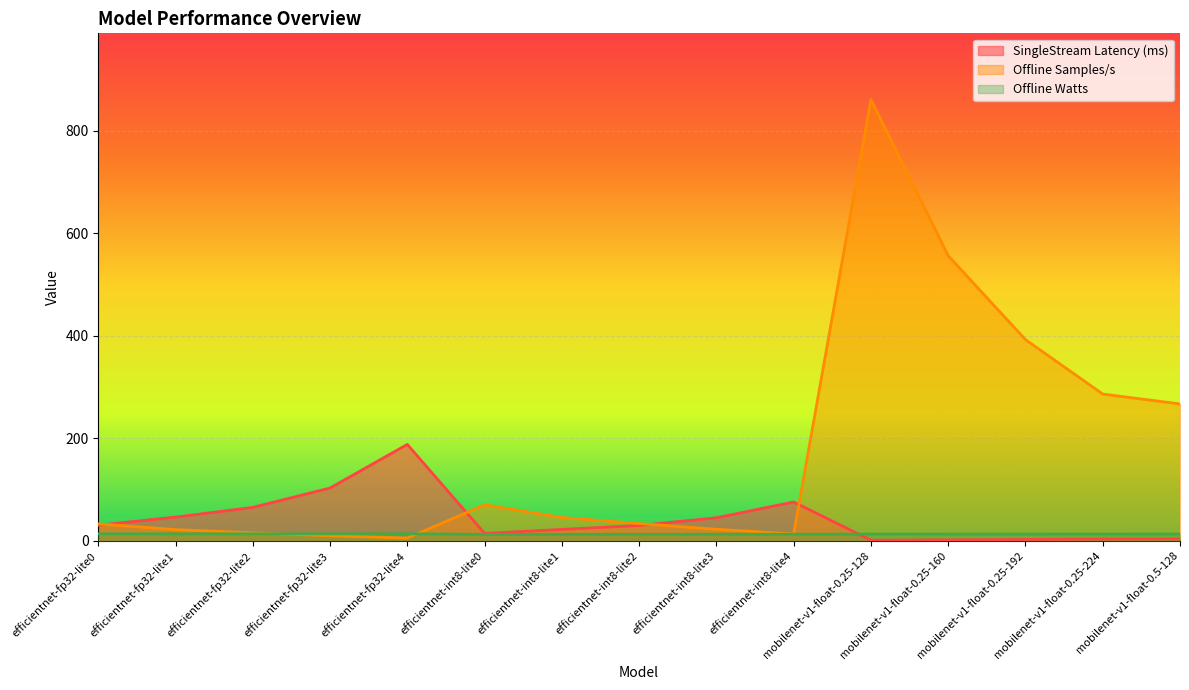

Reading left to right, extract all data points from this chart.

SingleStream Latency (ms): 30.4	46.1	65.1	102.9	187.9	14.3	22.1	29.9	44.8	75.6	1.2	1.8	2.6	3.5	3.8
Offline Samples/s: 33.0	21.7	15.4	9.7	5.3	70.1	45.4	33.6	22.4	13.3	860.6	555.9	392.3	286.2	266.9
Offline Watts: 13.6	13.6	13.5	13.6	13.6	12.5	12.6	12.6	12.8	12.8	13.0	13.0	13.0	13.0	13.2